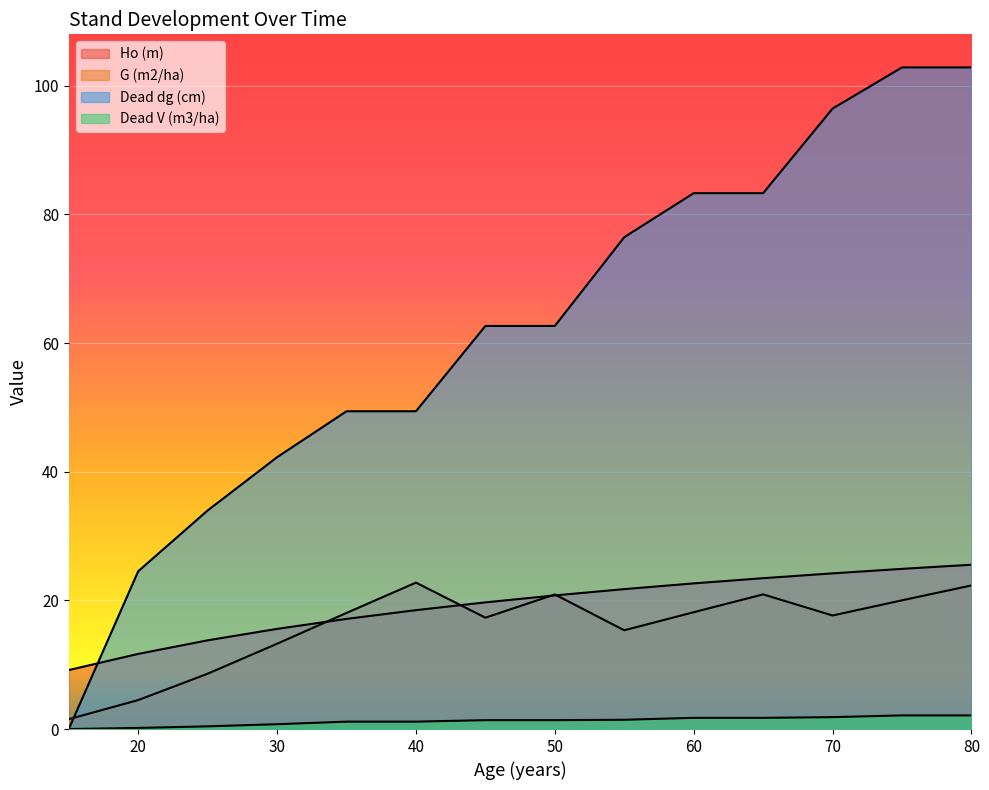

How many distinct data groups are displayed?

4